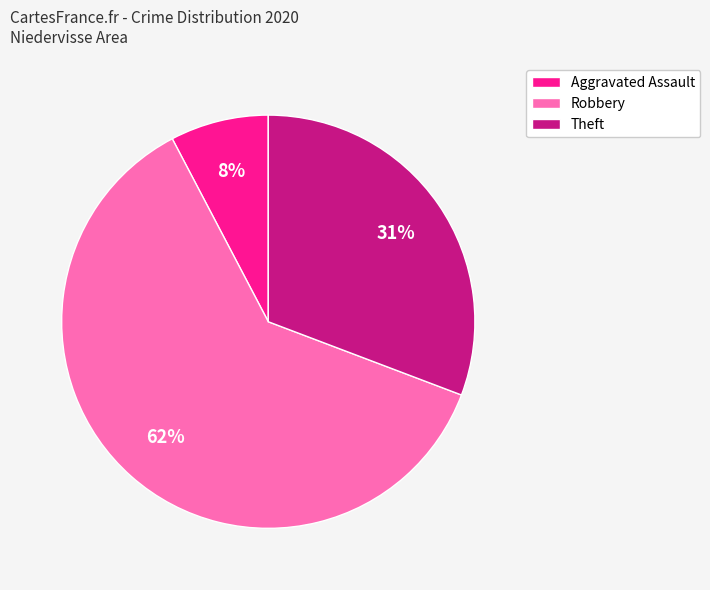

To the nearest percent, what portion does Aggravated Assault represent?

8%